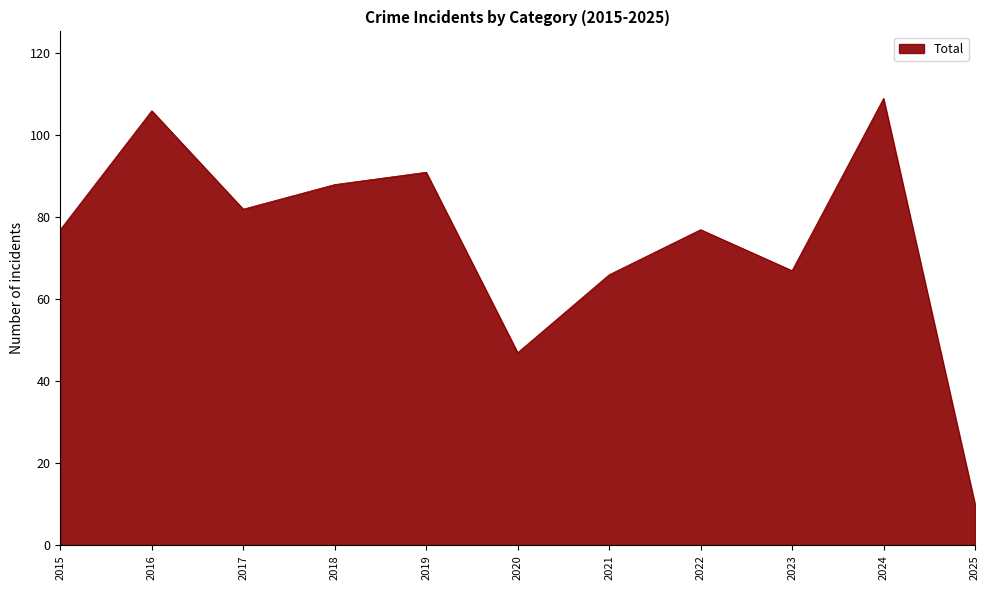

Is it true that the value at 2015 is 24?

False